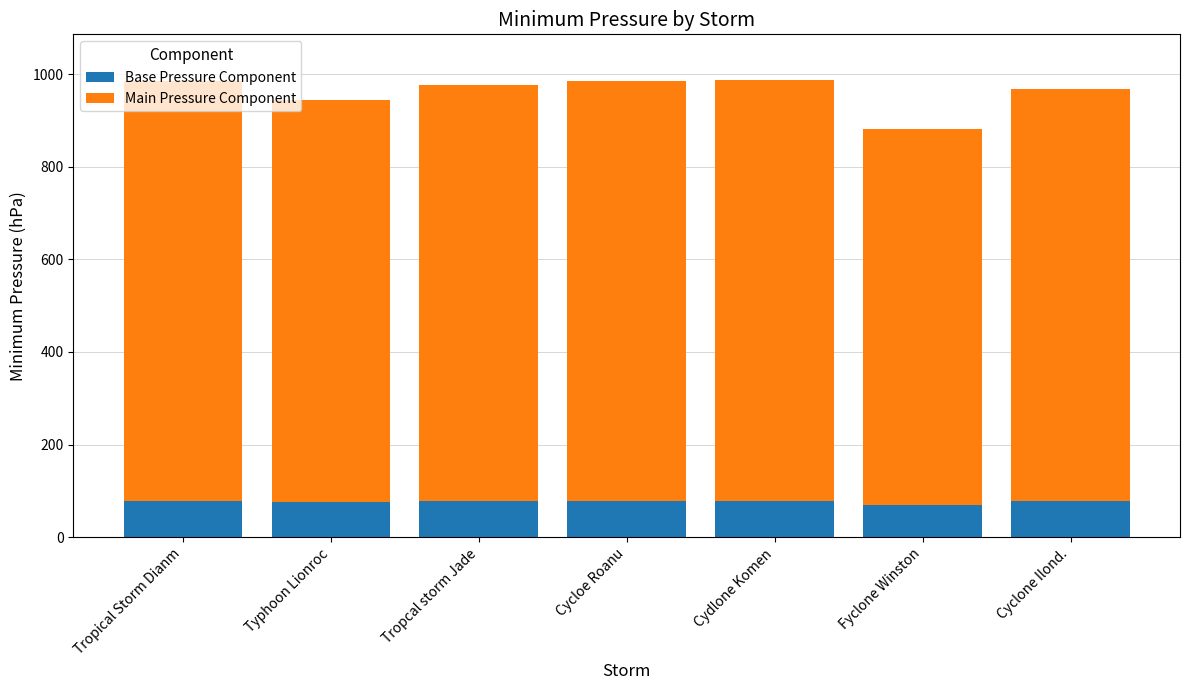

What is the total value across all series at Fyclone Winston?

880.5